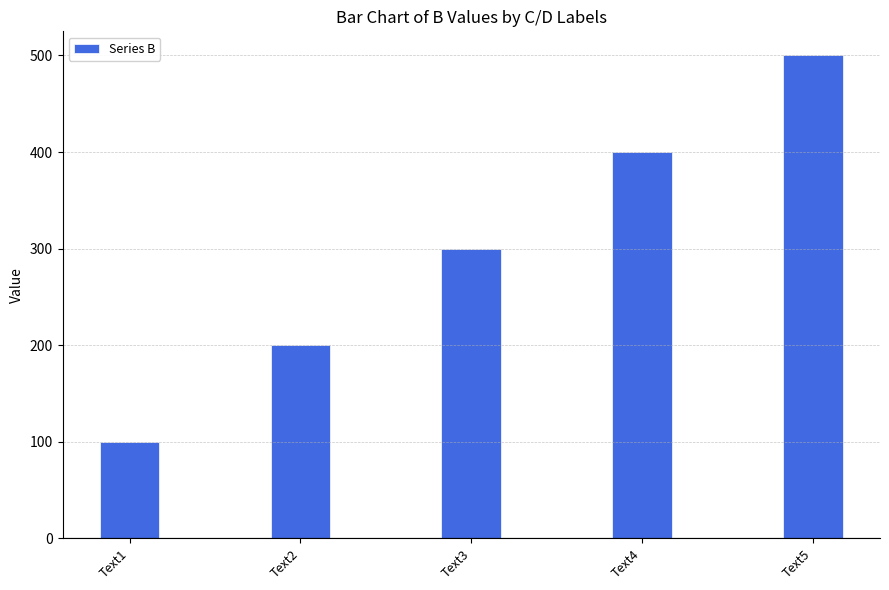

Reading right to left, what are all the values shown in this chart?

Text5=500	Text4=400	Text3=300	Text2=200	Text1=100